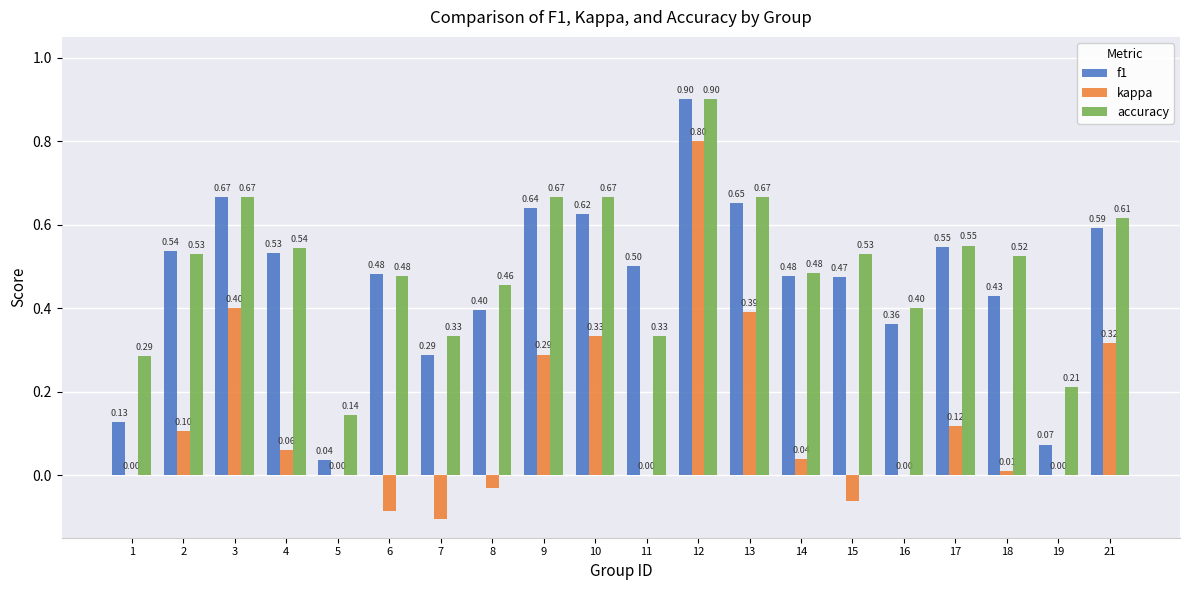

What is the sum of all f1 values?

9.3